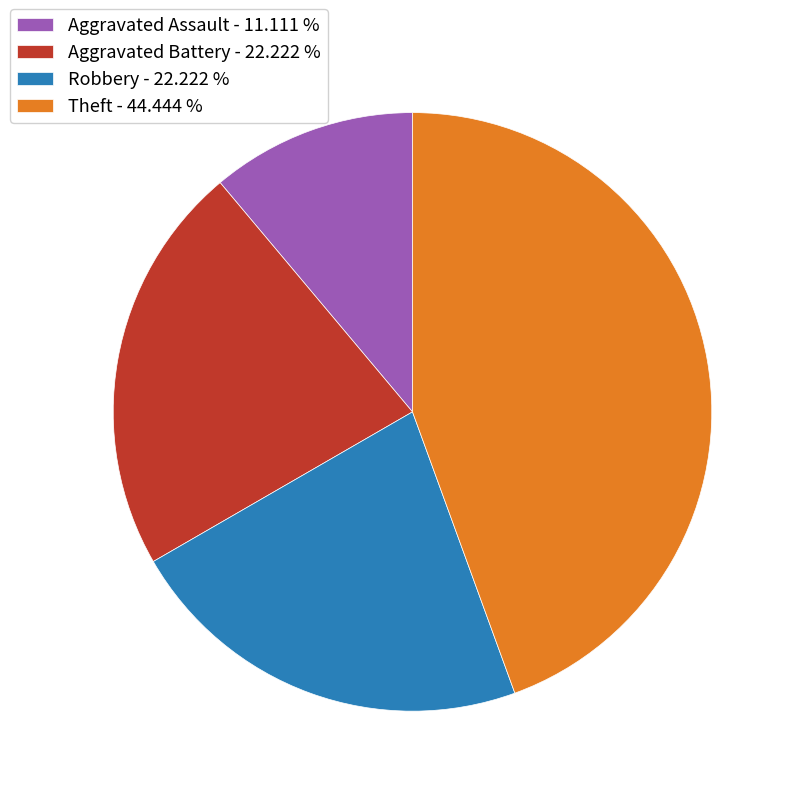

What is the smallest slice in the pie chart?

Aggravated Assault - 11.111 %